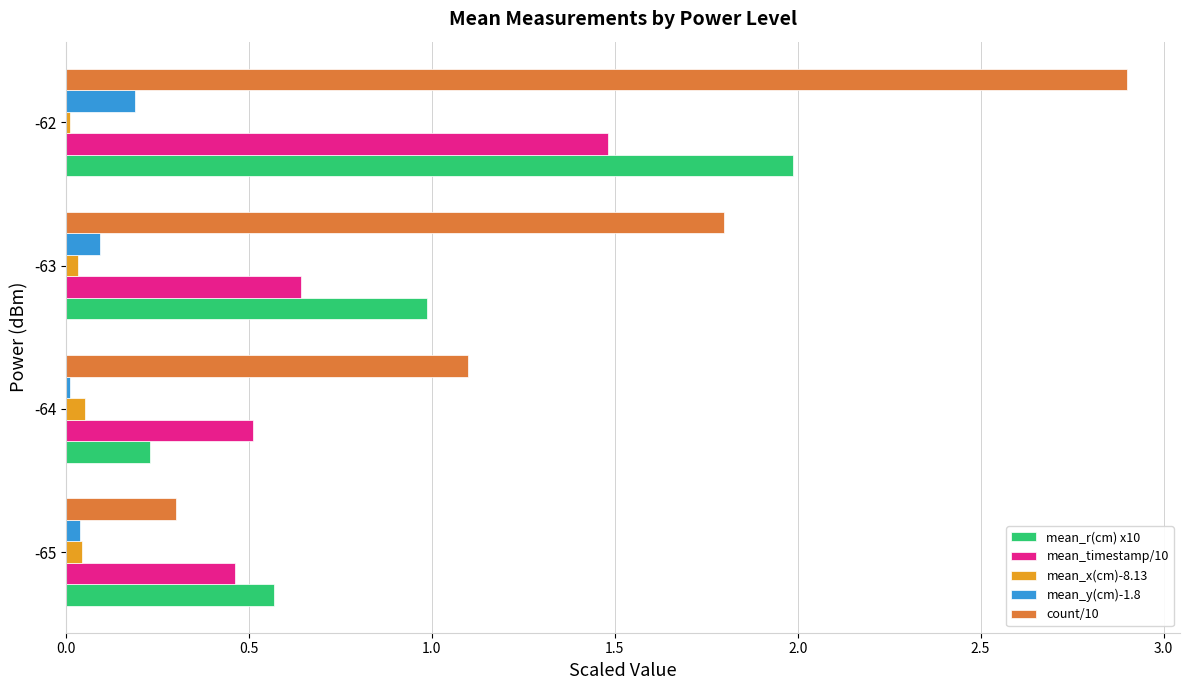

At which category is the sum across all series the highest?

-62